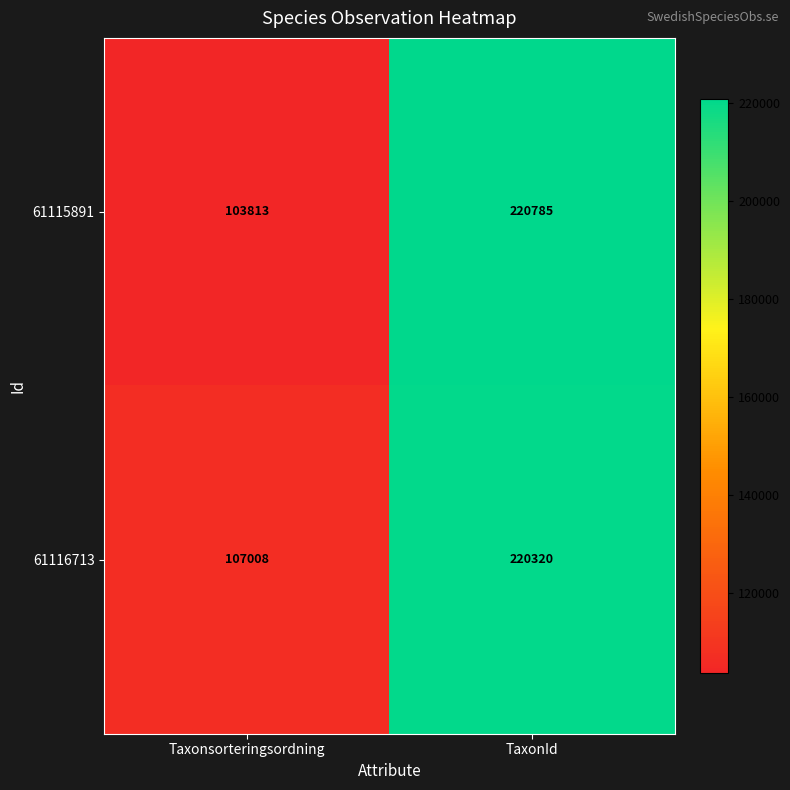

Rank the series by their maximum value, from highest to lowest.

61115891, 61116713